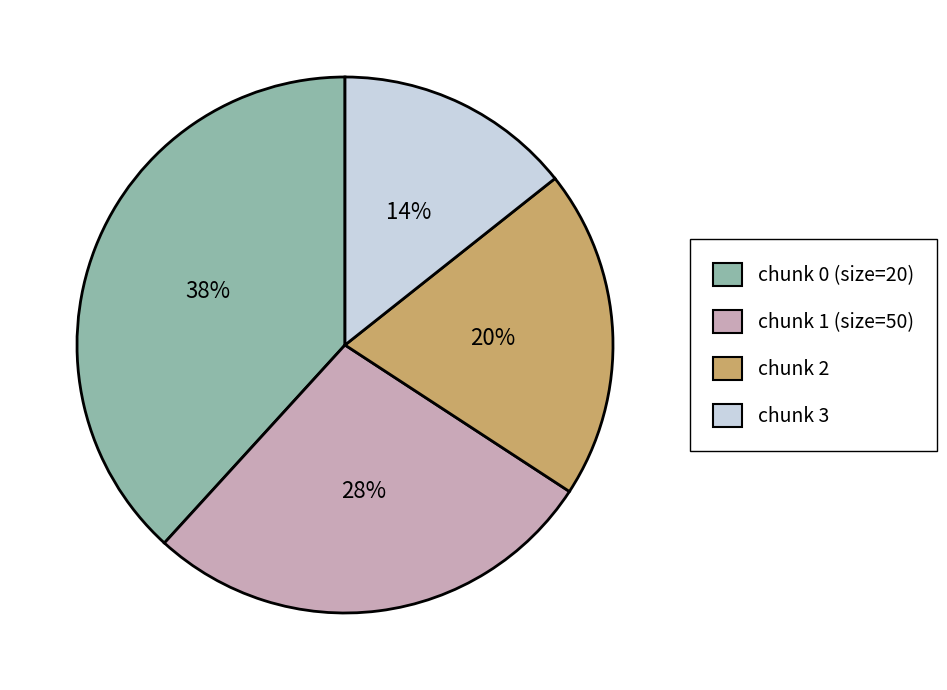

Does chunk 3 represent more than half of the total?

No